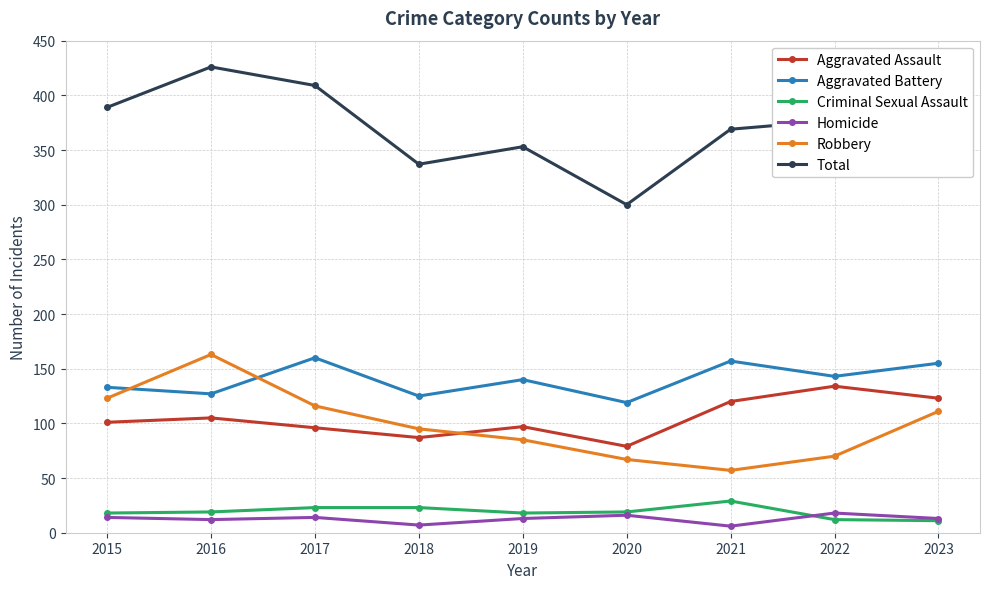

Is the value of Criminal Sexual Assault at 2017 greater than the value of Robbery at 2020?

No